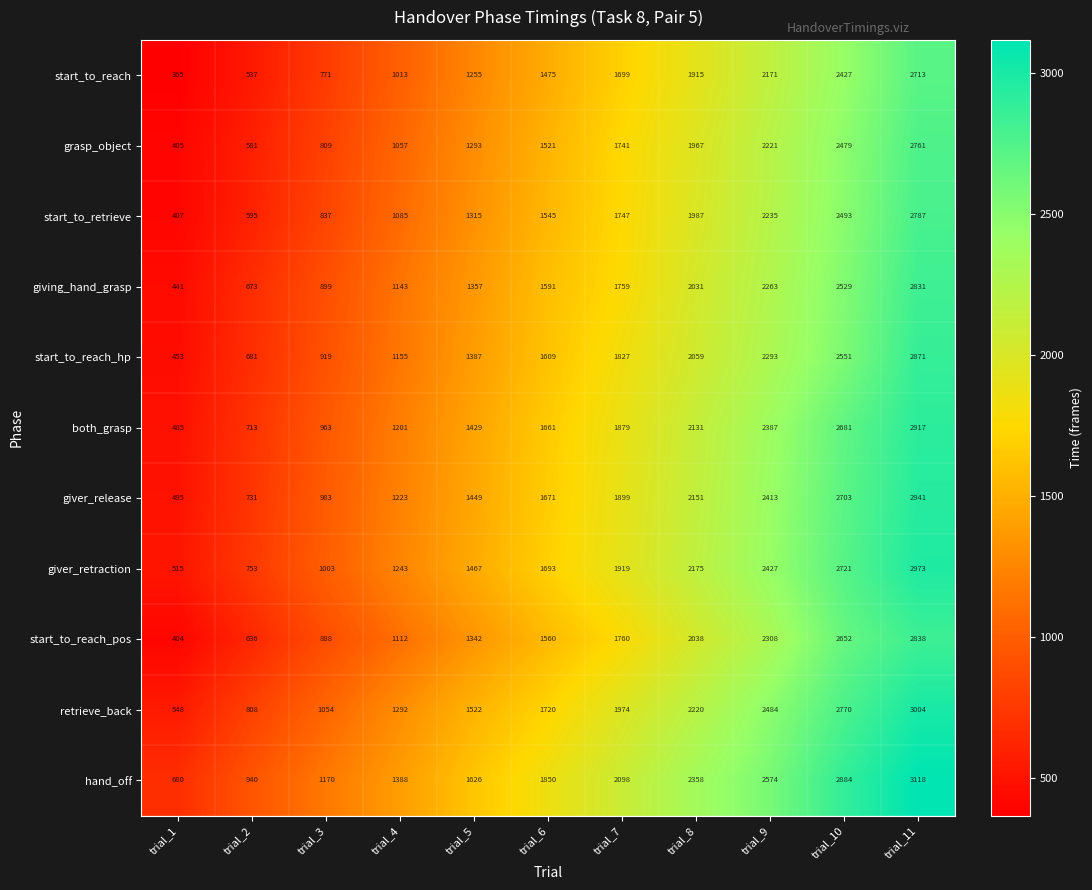

At how many categories does at least one series exceed 2431?

3